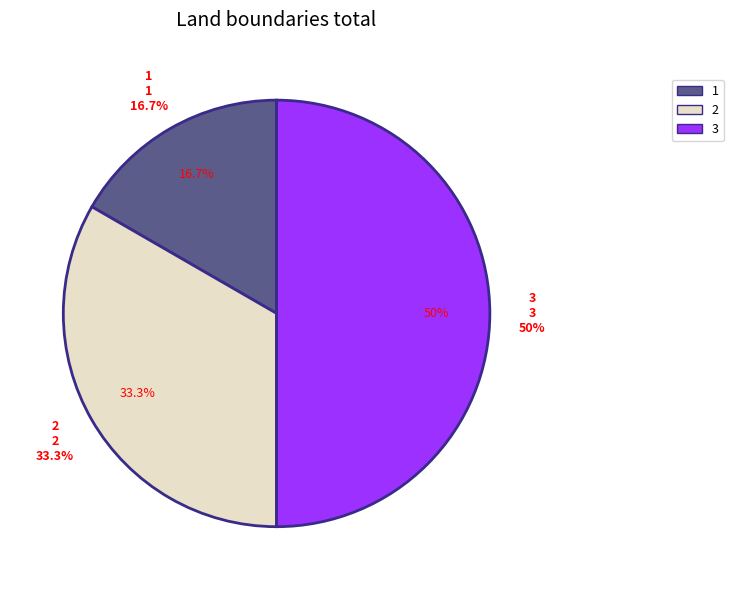

Does 2 account for over 50% of the chart?

No